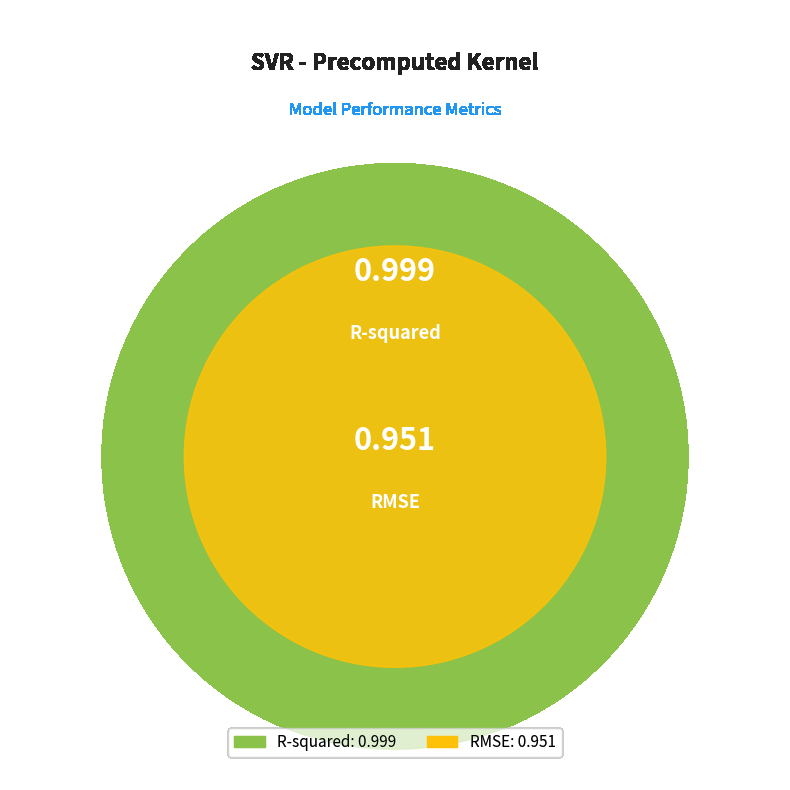

Rank the categories by value from lowest to highest.

RMSE, R-squared